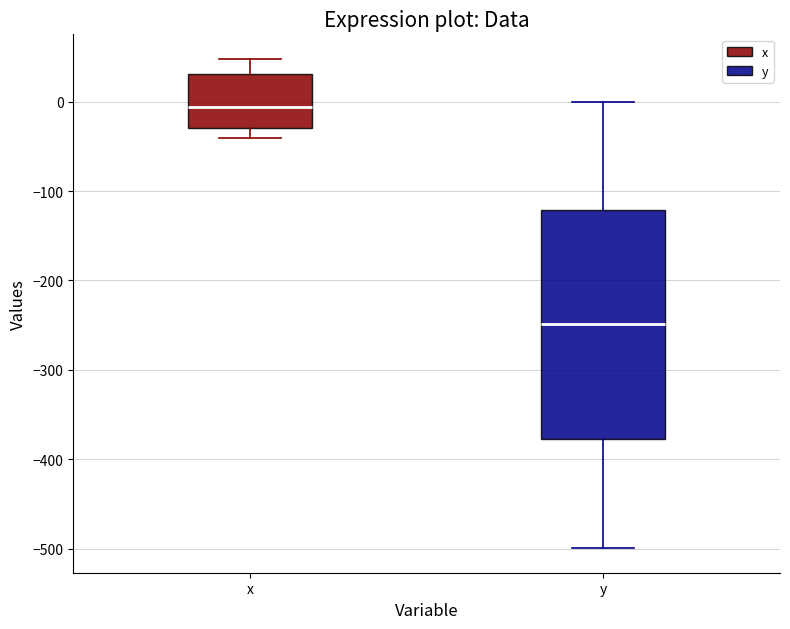

Reading left to right, transcribe this box plot: for each box, give where its median line is, the range the box spans, and where its two whiskers end, as read against the y-axis. The values are not printed on the chart, so give them approximately, as read against the axis.

x: median -10, box -30 to 30, whiskers -40 to 50
y: median -250, box -380 to -120, whiskers -500 to 0